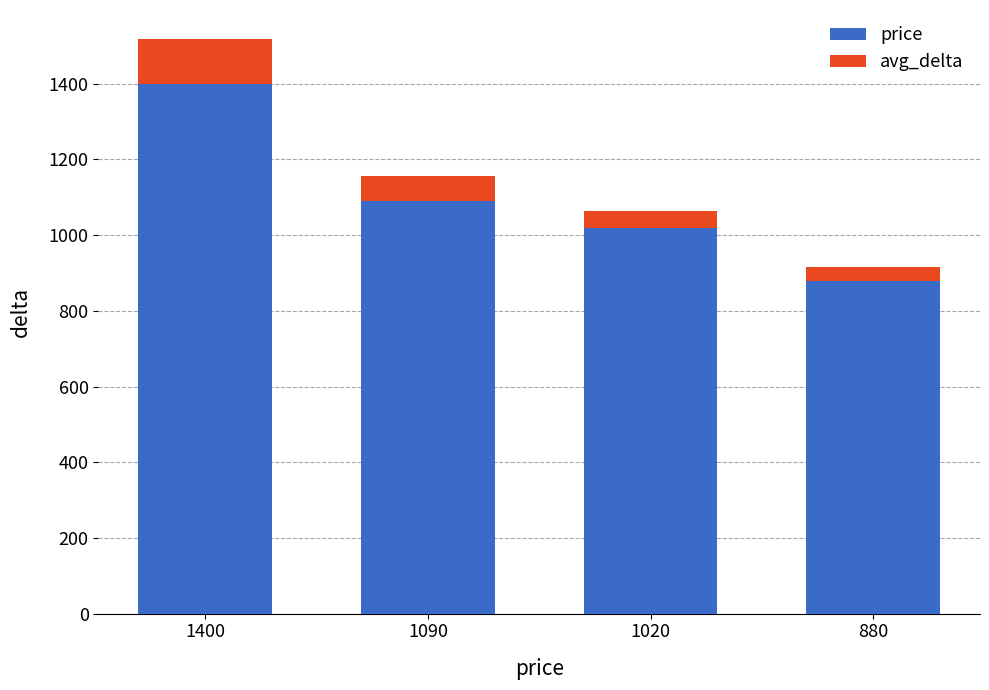

How many distinct data groups are displayed?

2